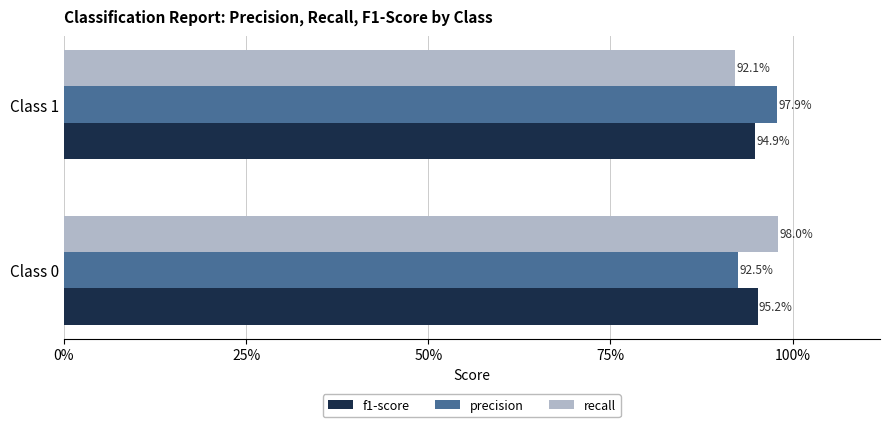

Which series has the largest range (max minus min)?

recall